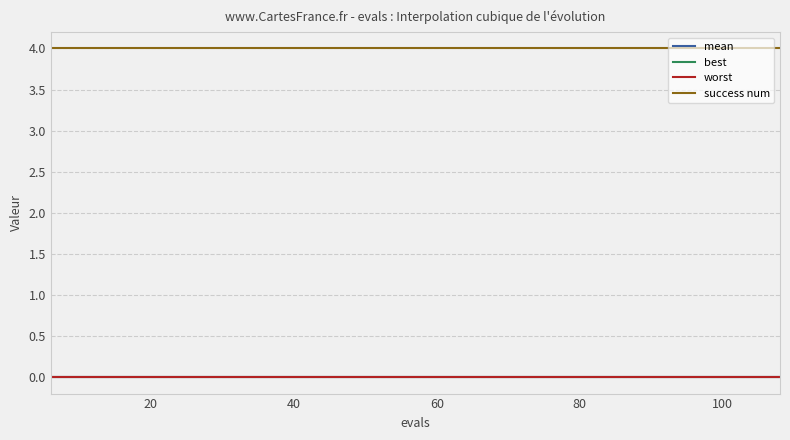

What is the maximum value shown in the chart?

4.0